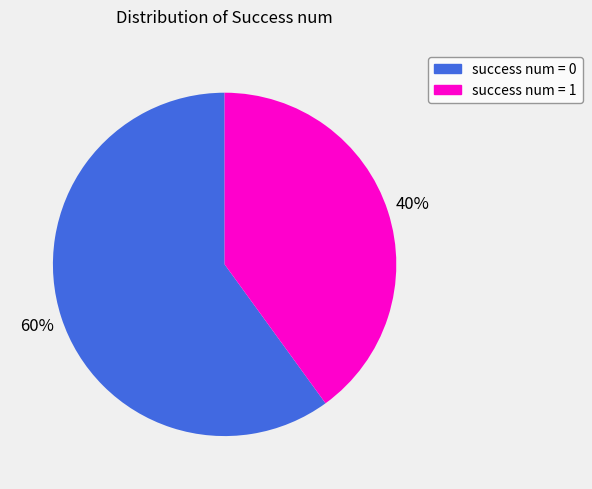

To the nearest percent, what is the combined percentage of success num = 0 and success num = 1?

100%